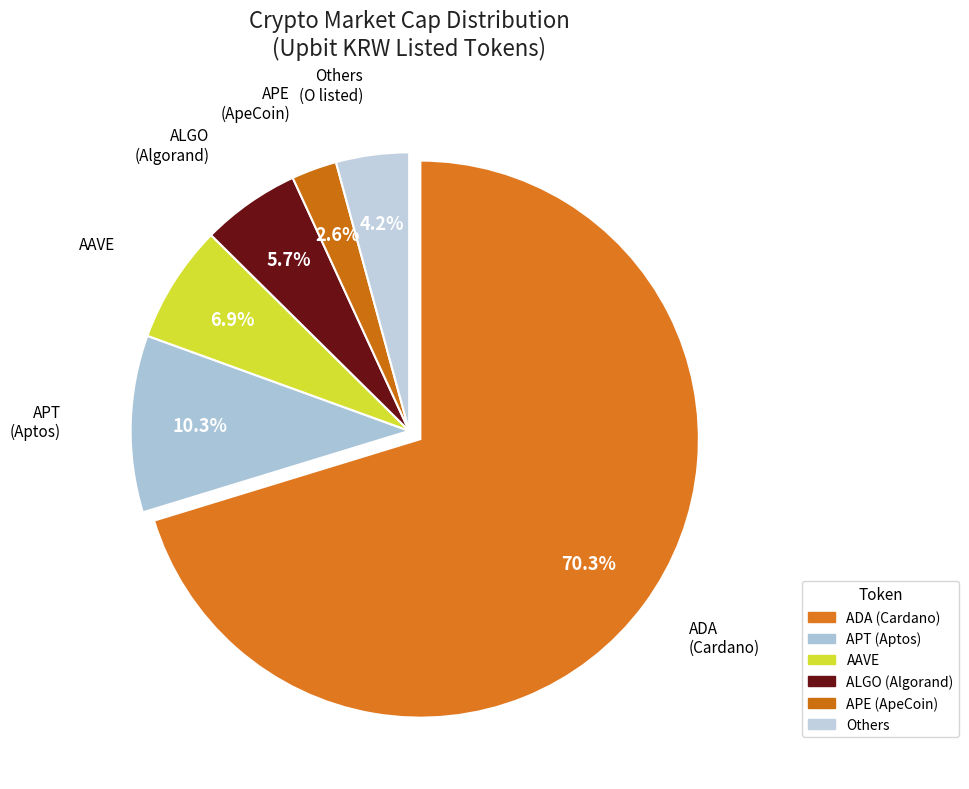

To the nearest percent, what is the average slice percentage?

17%